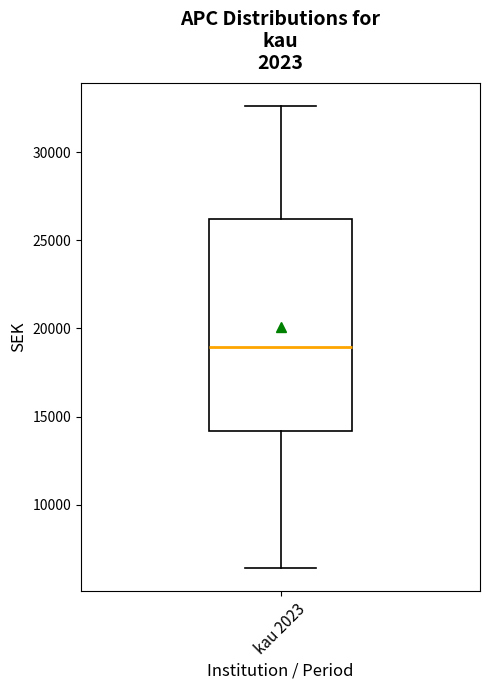

Transcribe this box plot: give where the median line is, the range the box spans, and where the two whiskers end, as read against the y-axis. The values are not printed on the chart, so give them approximately, as read against the axis.

median 19000, box 14000 to 26000, whiskers 6500 to 32500